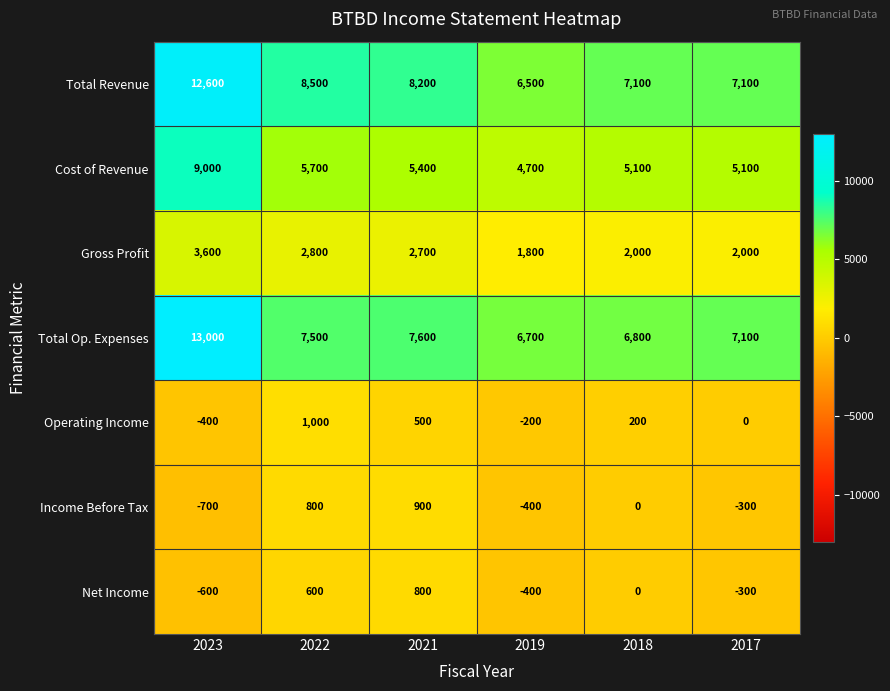

The Total Revenue series shows 8200 at 2021. True or false?

True